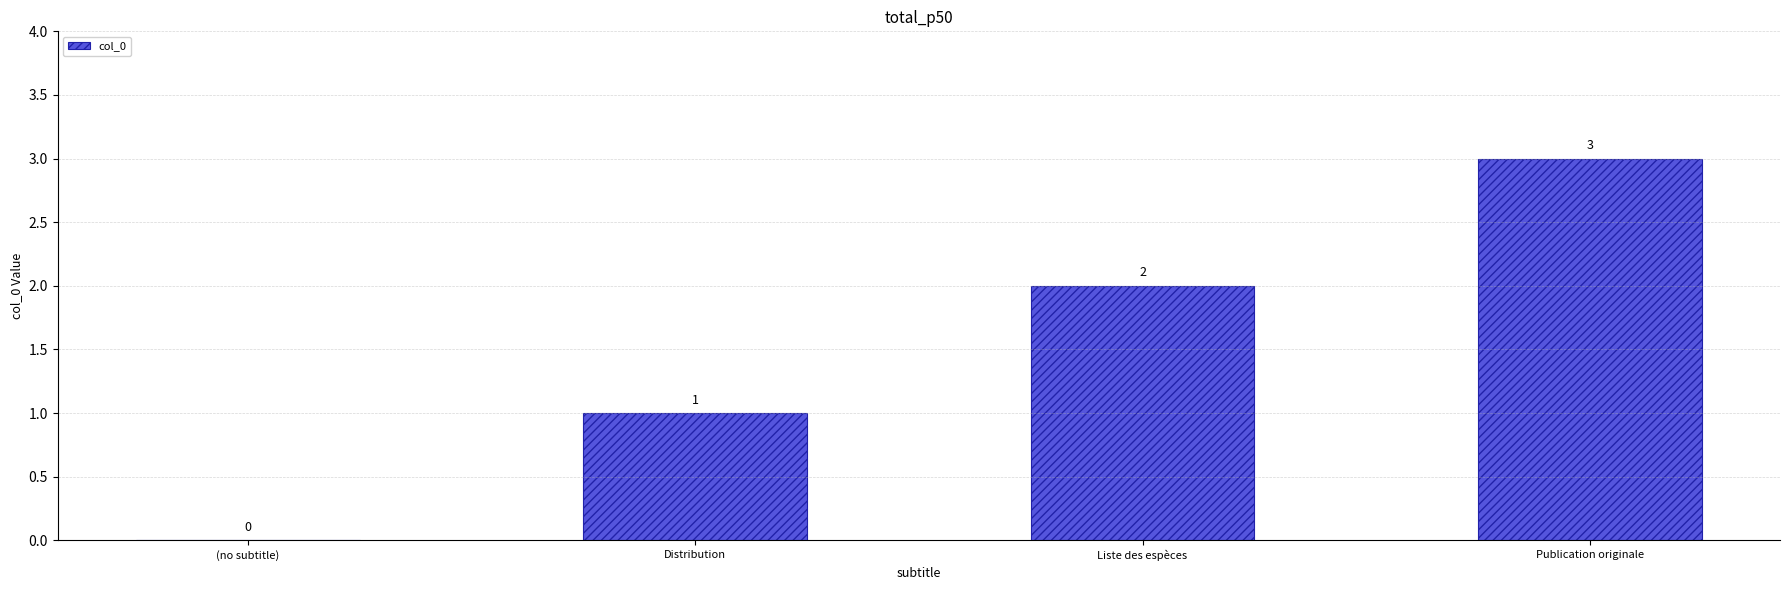

What is the change in value from (no subtitle) to Distribution?

+1